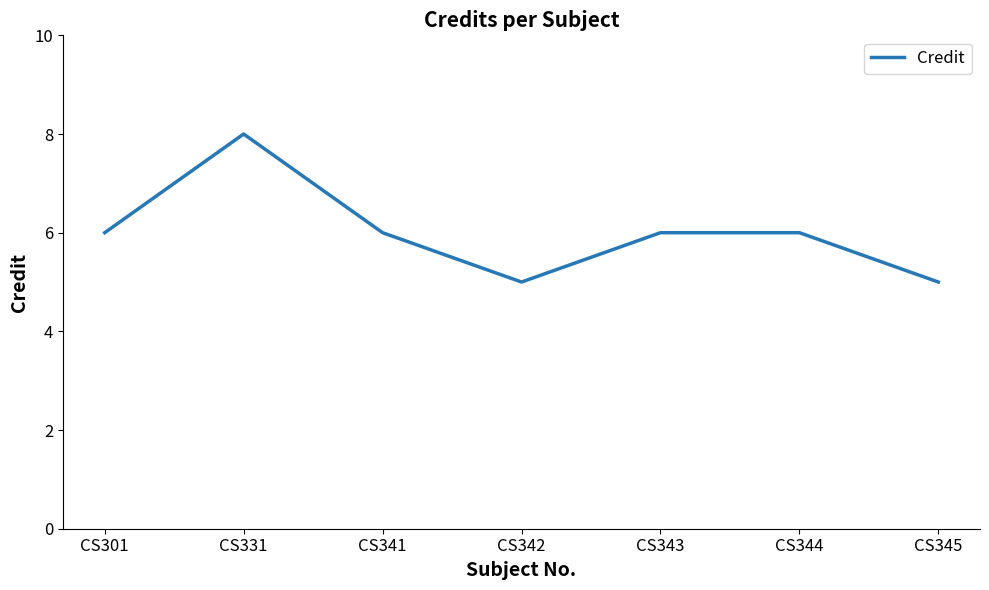

Is this an area chart (filled region under the line)?

No